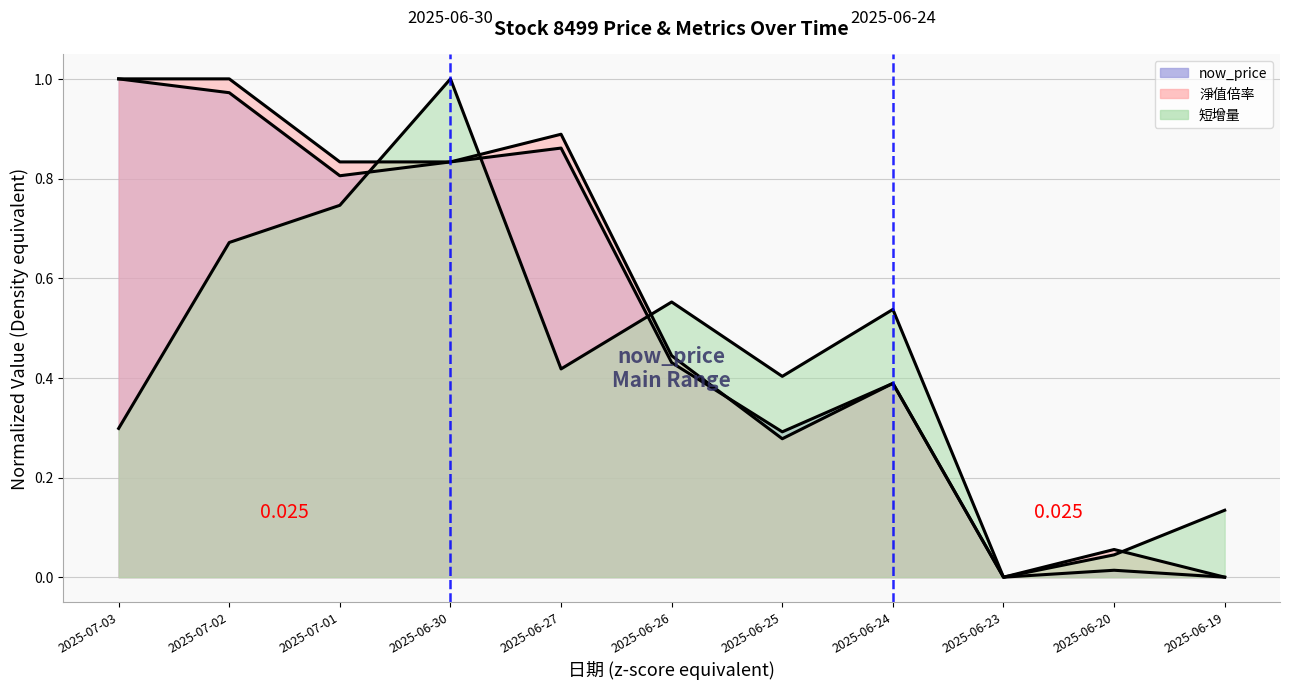

What is the total value across all series at 2025-06-30?

2.7